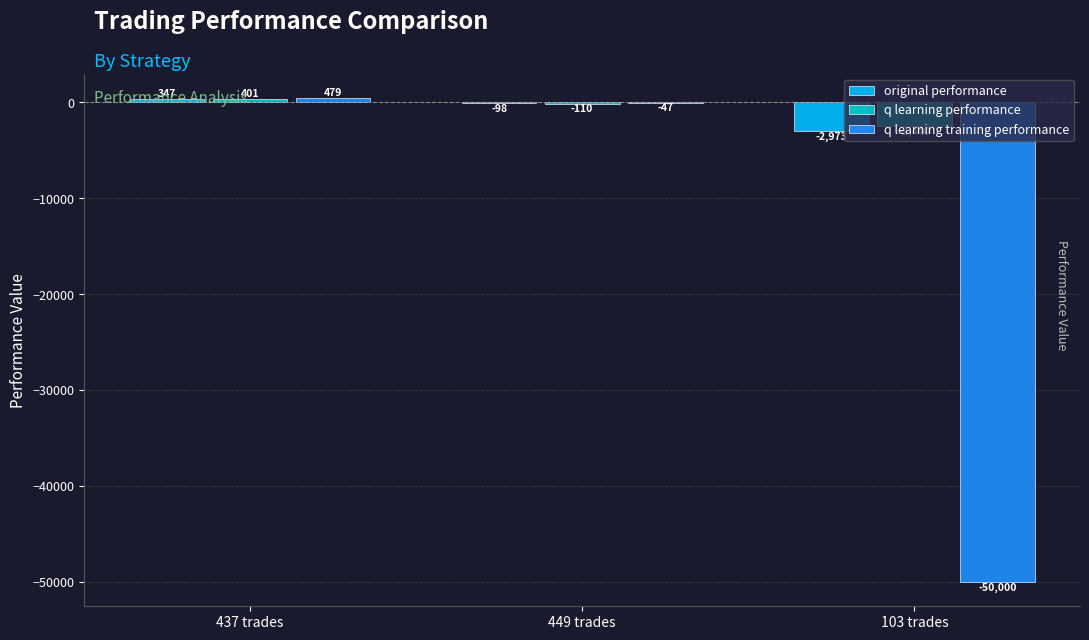

Which category has the highest value across all series?

437 trades